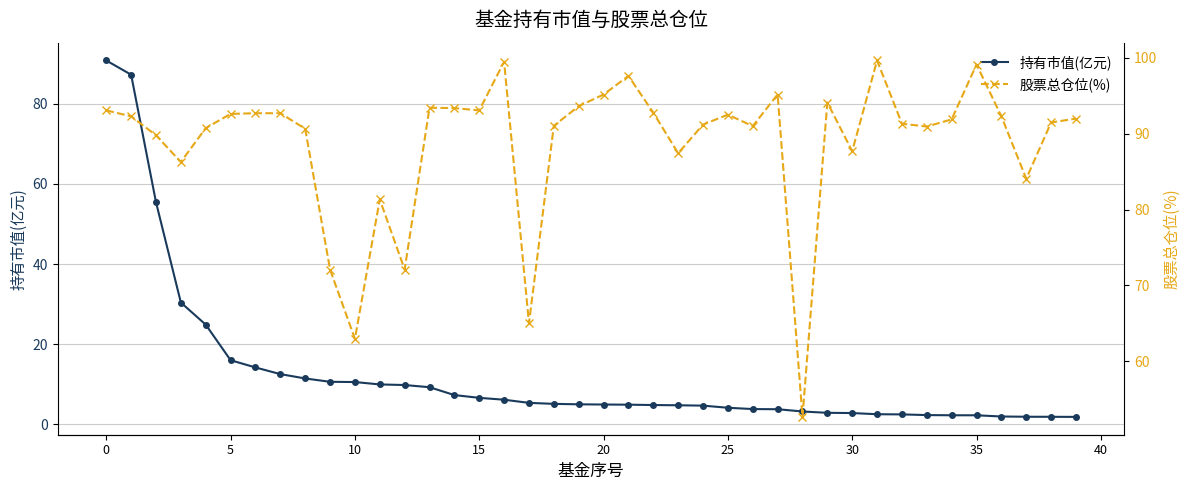

True or false: 股票总仓位(%) and 持有市值(亿元) intersect in this chart.

False